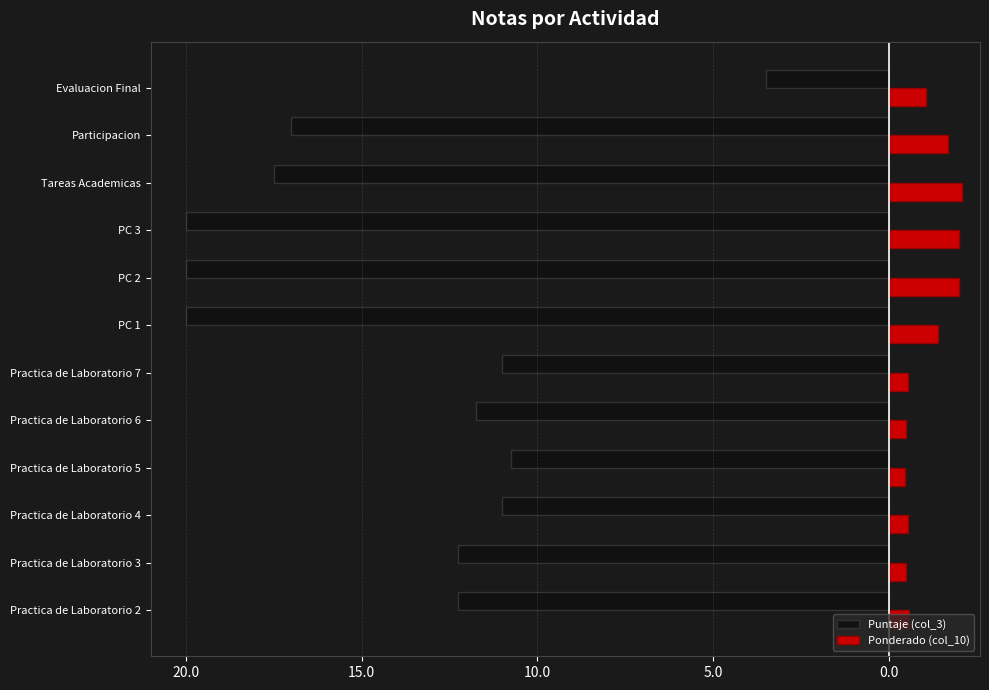

What are all the series names shown in the legend?

Puntaje (col_3), Ponderado (col_10)